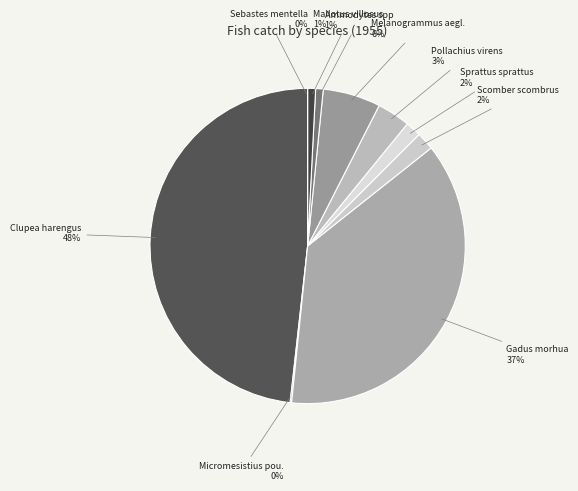

Is the sum of Gadus morhua and Micromesistius poutassou greater than half?

No